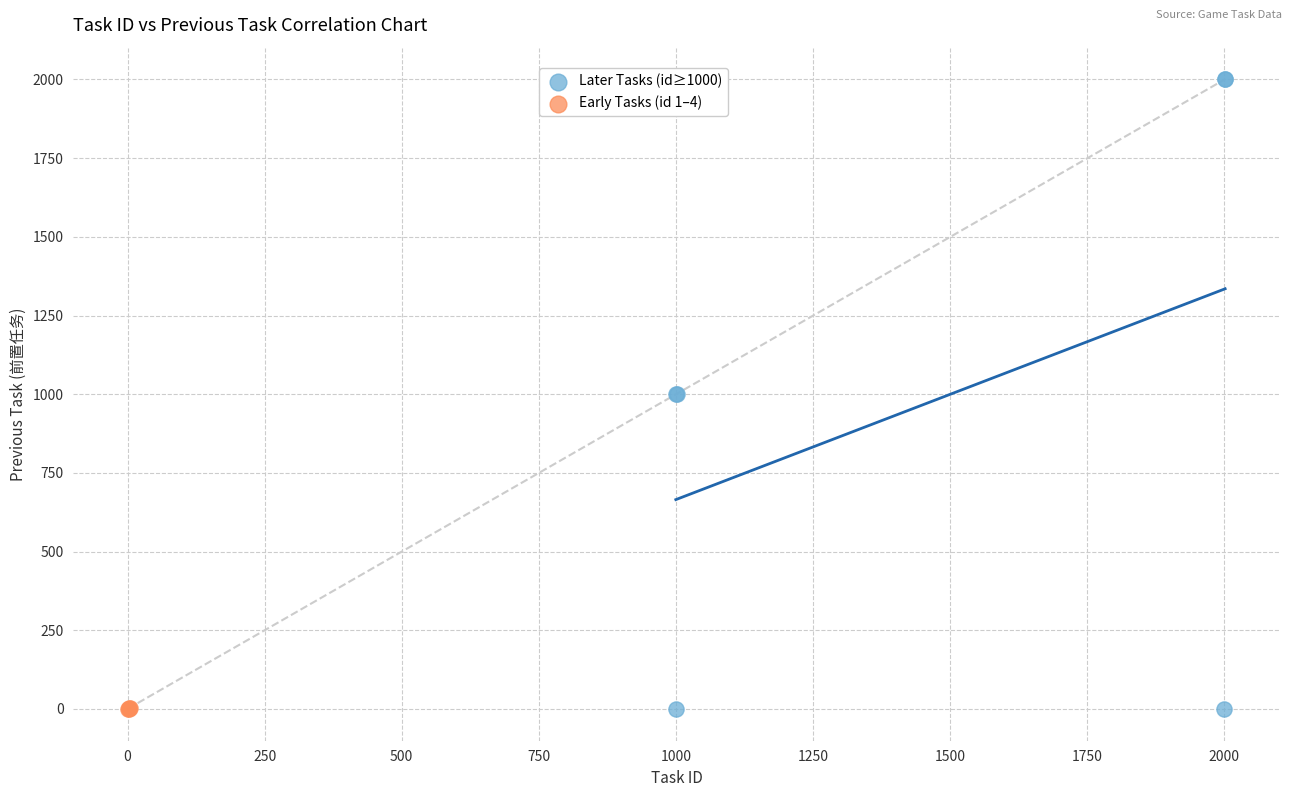

What are all the series names shown in the legend?

Later Tasks (id≥1000), Early Tasks (id 1–4)